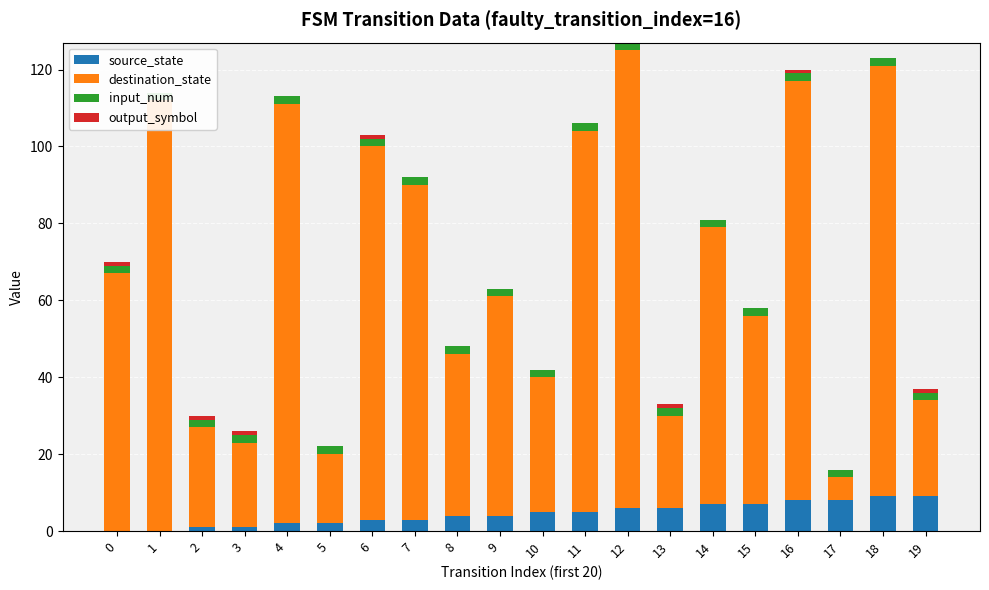

How many groups of bars are there?

20